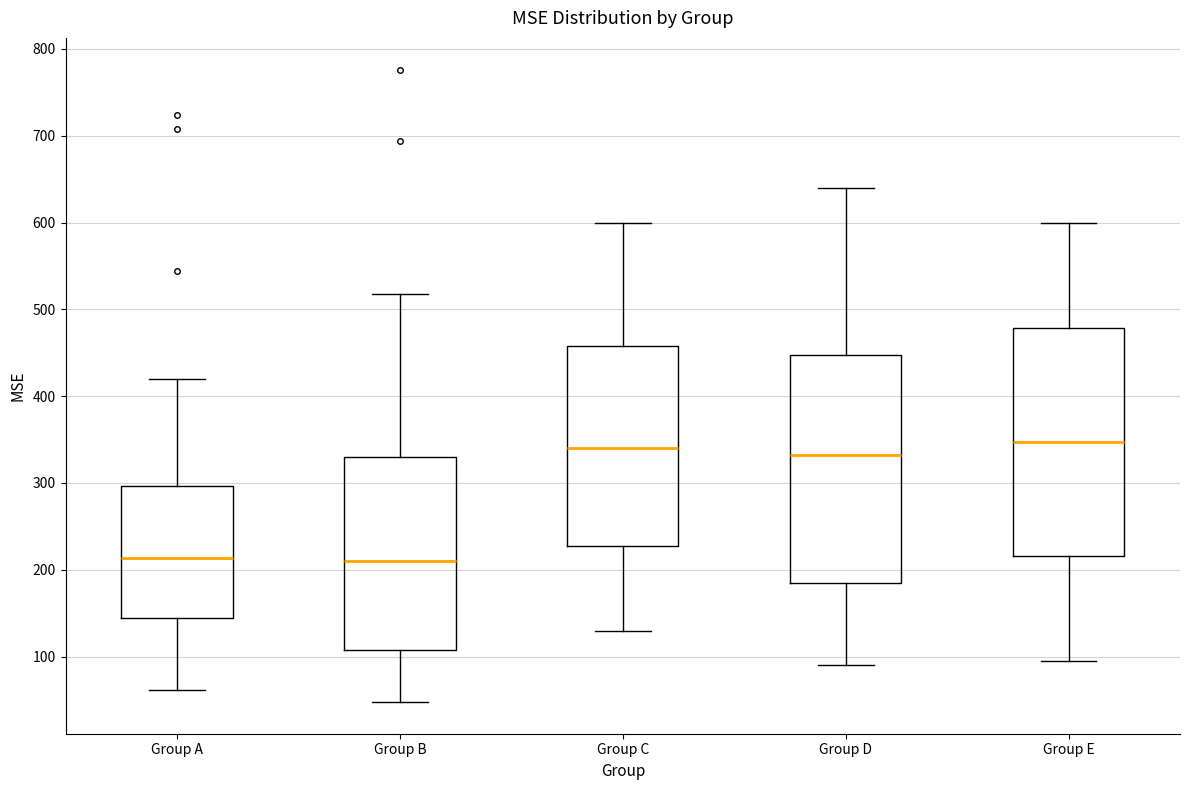

Where does the upper whisker of the box for Group B end on the y-axis? The values are not printed on the chart, so give them approximately, as read against the axis.

520